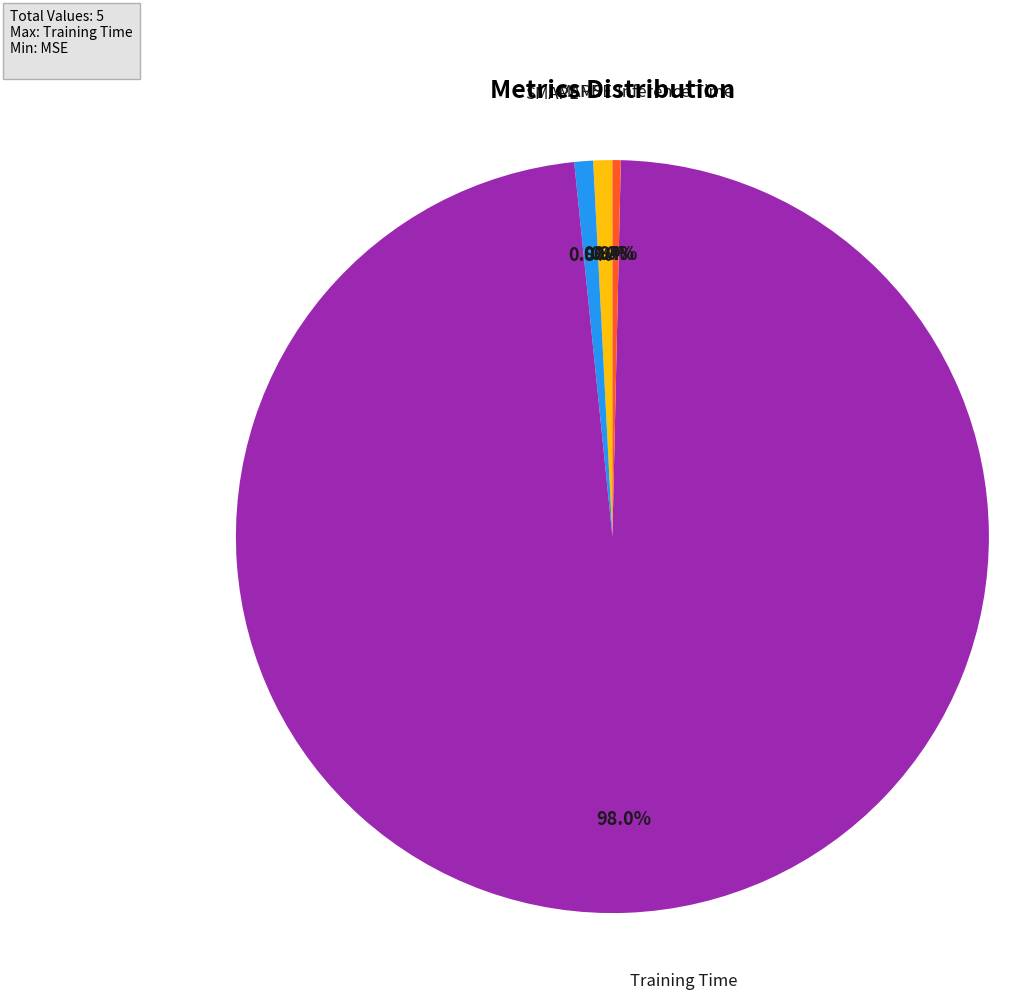

Is there any slice that represents more than half of the pie?

Yes